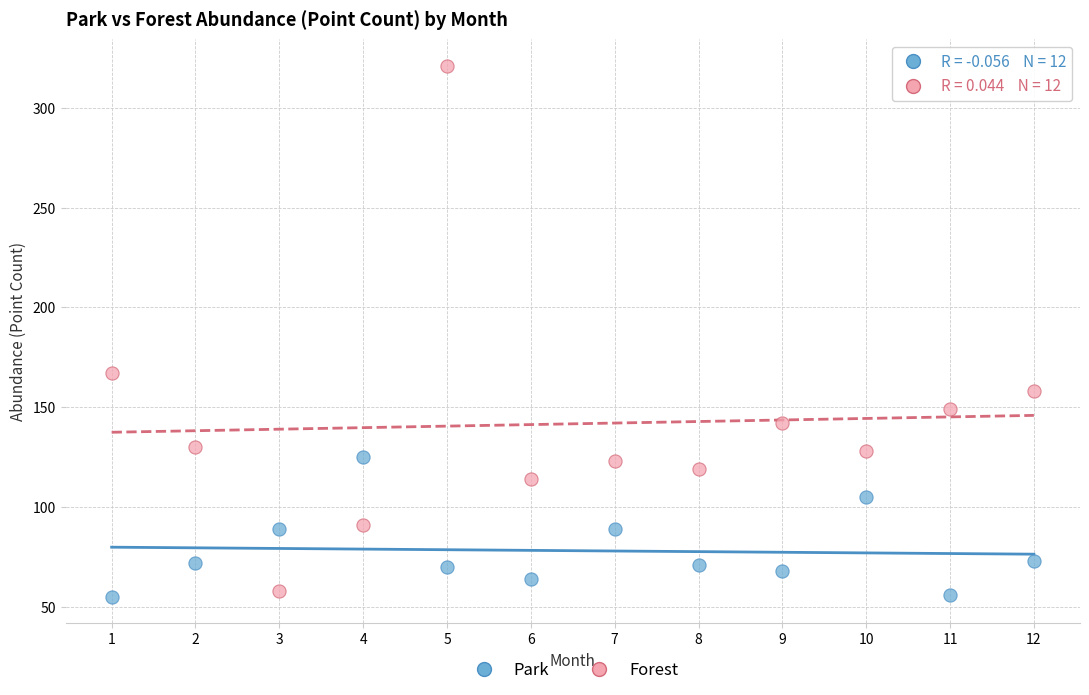

Across all series, what Y value is closest to 188?

167